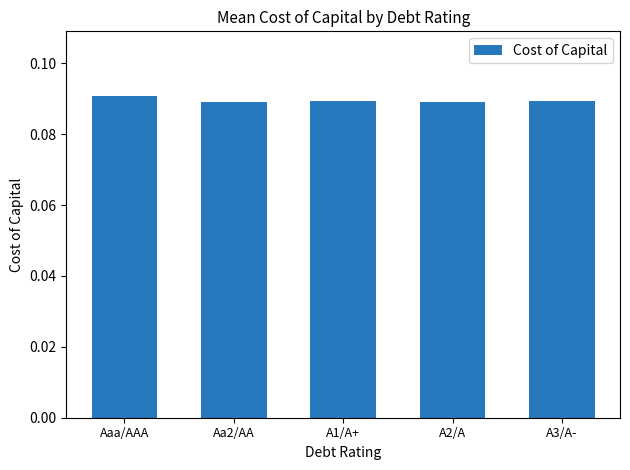

What is the label of the 5th bar from the left?

A3/A-